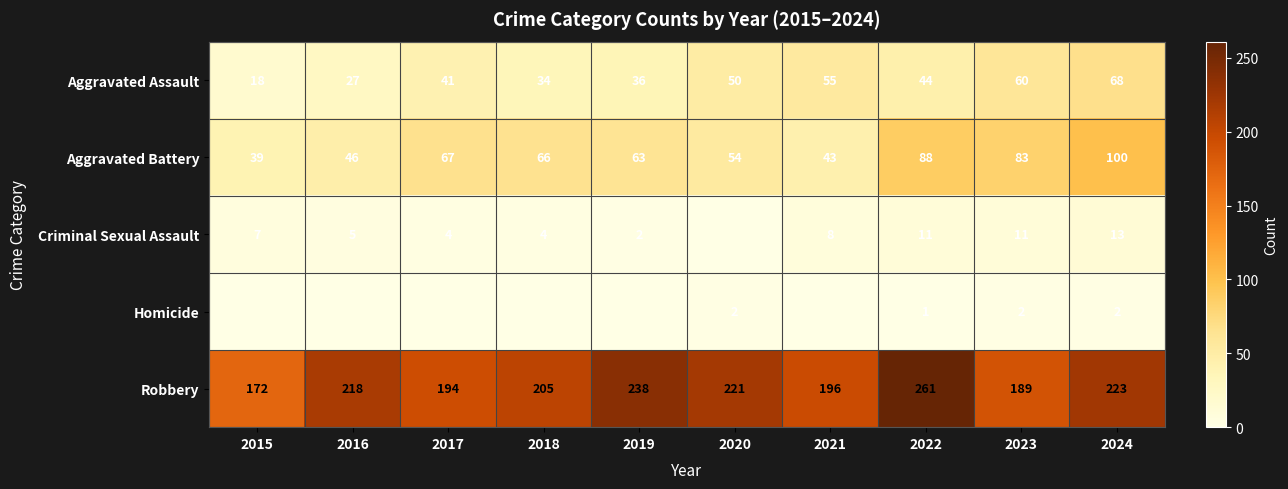

What is the maximum value for Robbery?

261